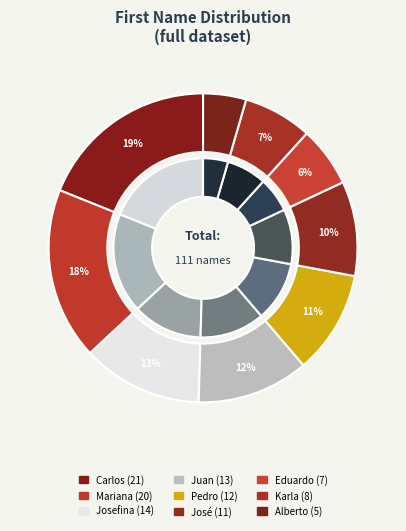

Is it true that Alberto is 5% of the pie?

True